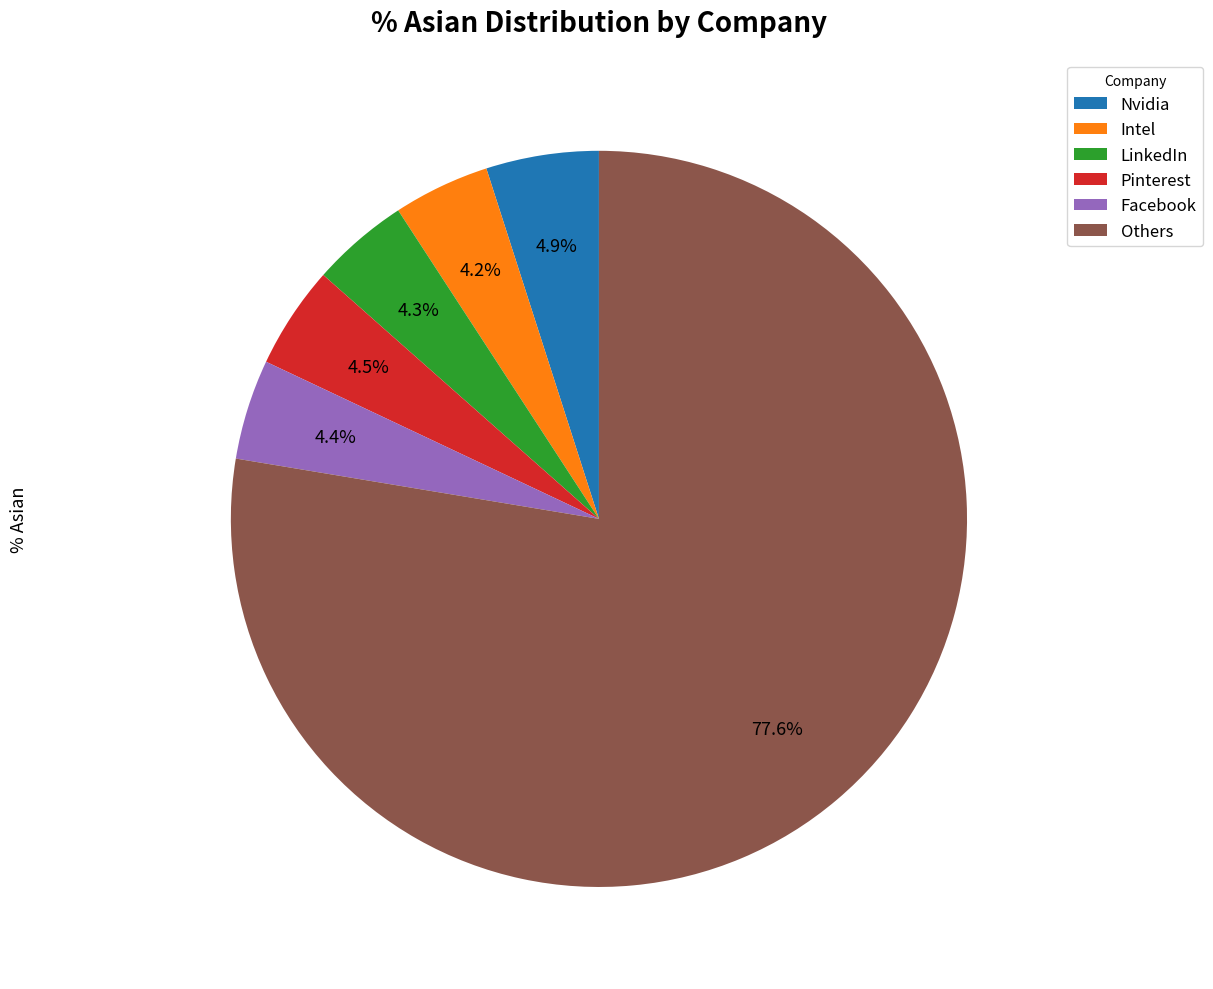

What percentage is the Facebook slice, to the nearest percent?

4%